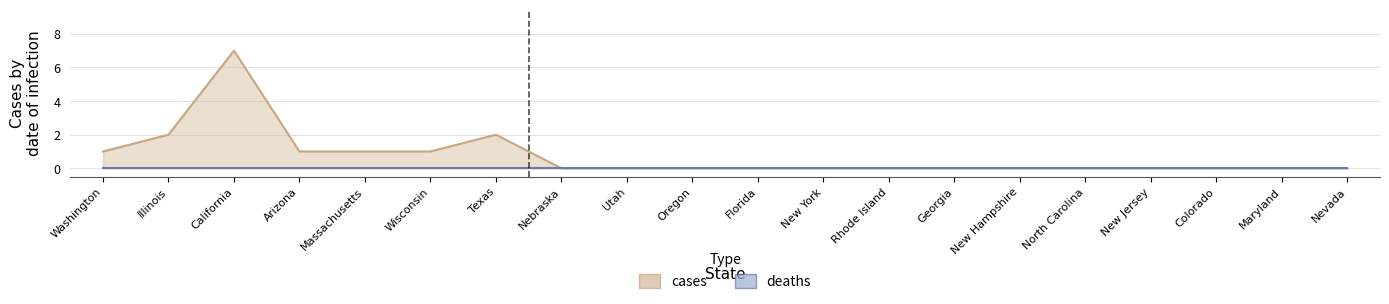

Reading left to right, what are all the values shown in this chart?

Washington=1	Illinois=2	California=7	Arizona=1	Massachusetts=1	Wisconsin=1	Texas=2	Nebraska=0	Utah=0	Oregon=0	Florida=0	New York=0	Rhode Island=0	Georgia=0	New Hampshire=0	North Carolina=0	New Jersey=0	Colorado=0	Maryland=0	Nevada=0